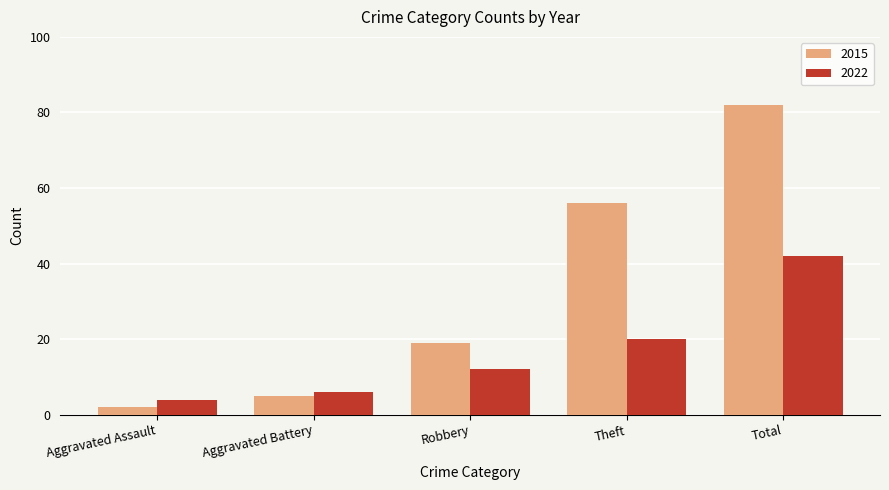

How many bars are there in total?

10